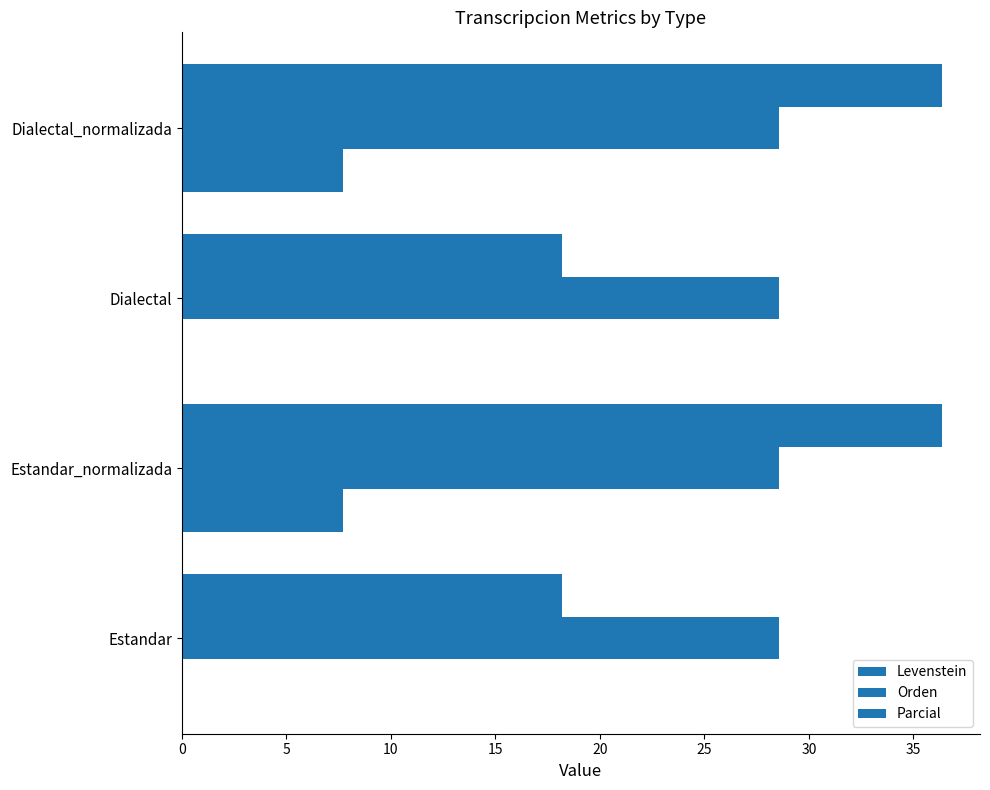

How many data points in Levenstein are above 7?

2